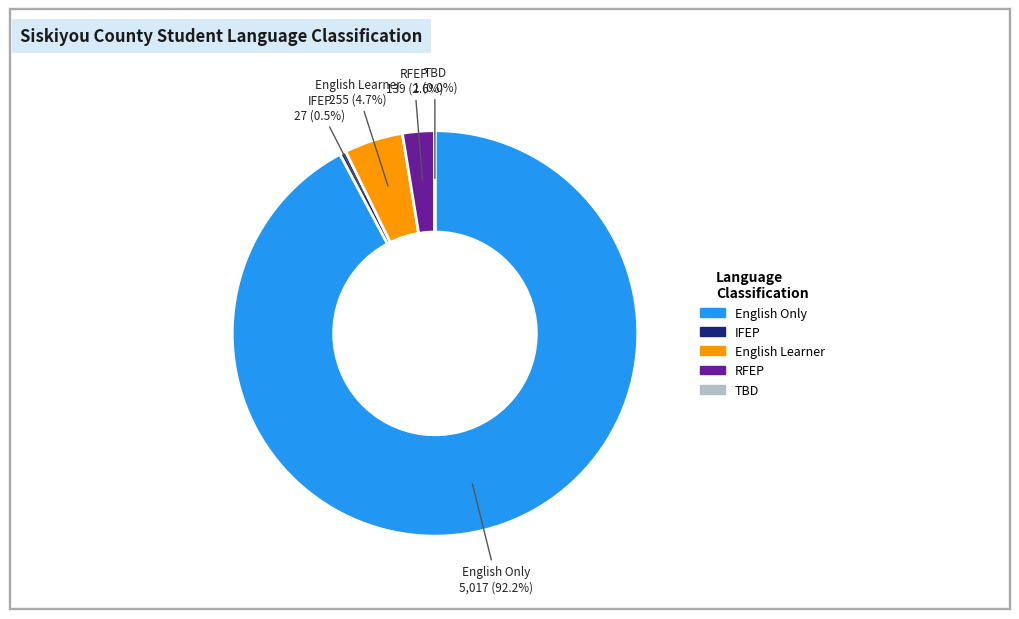

Does any single category account for the majority?

Yes